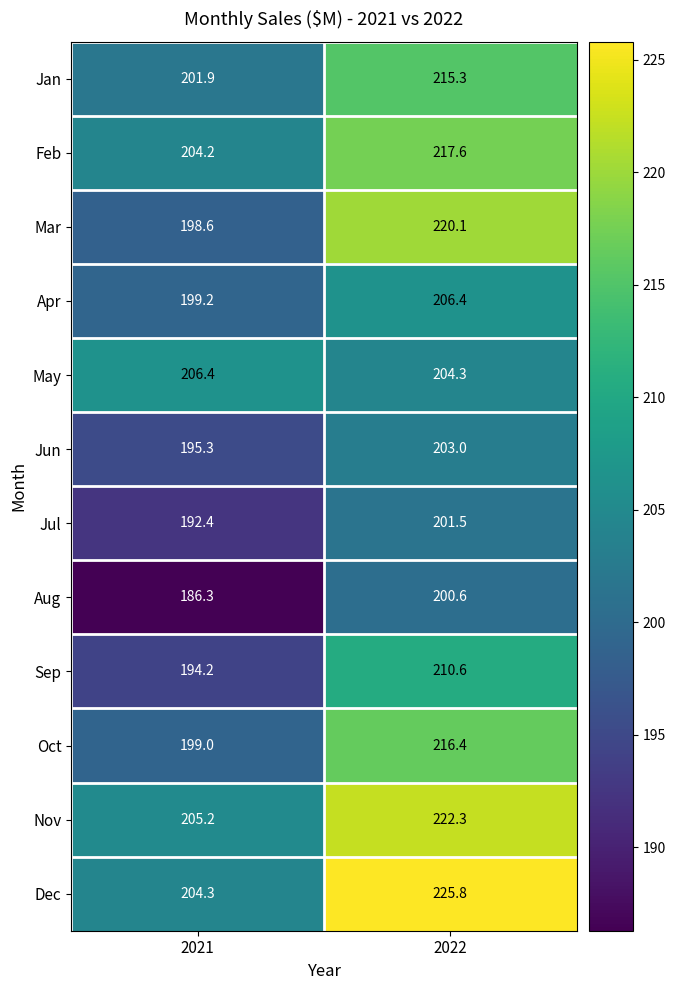

What is the difference between the Dec values at 2021 and 2022?

21.5